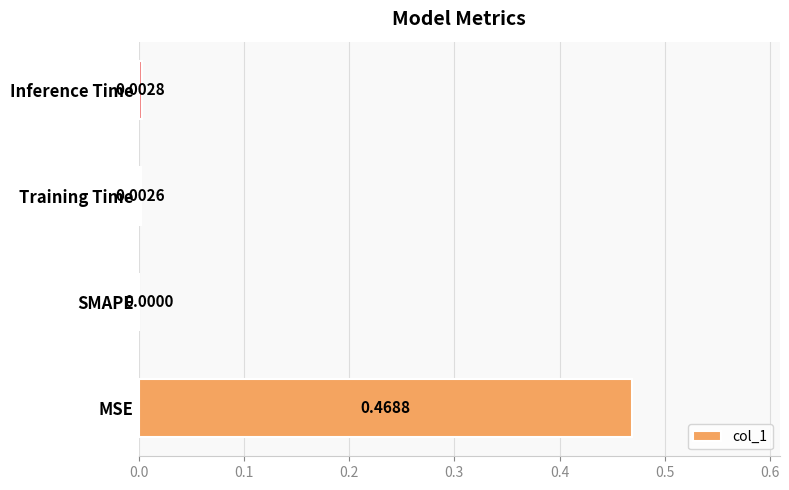

Between Inference Time and MSE, which is larger?

MSE